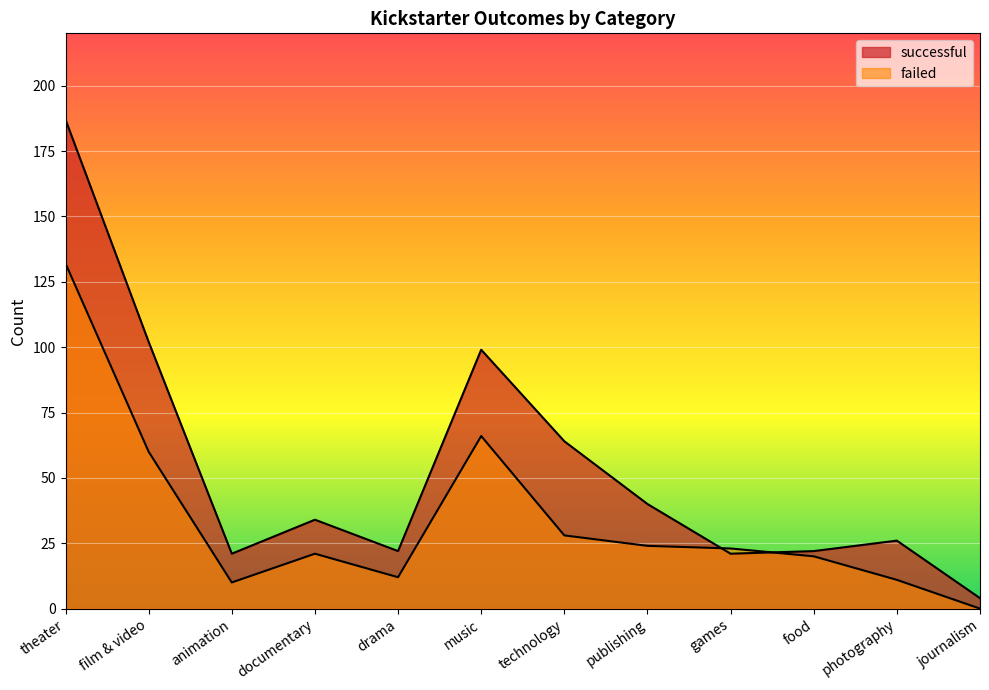

At how many categories does at least one series exceed 72?

3